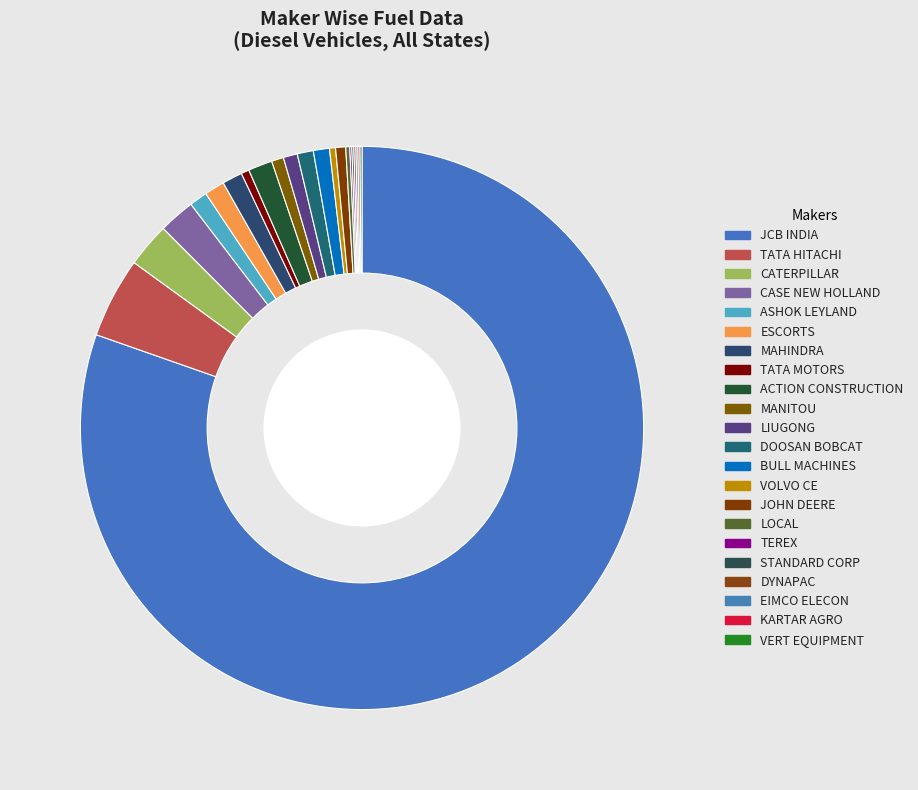

Which slice is the largest?

JCB INDIA LIMITED